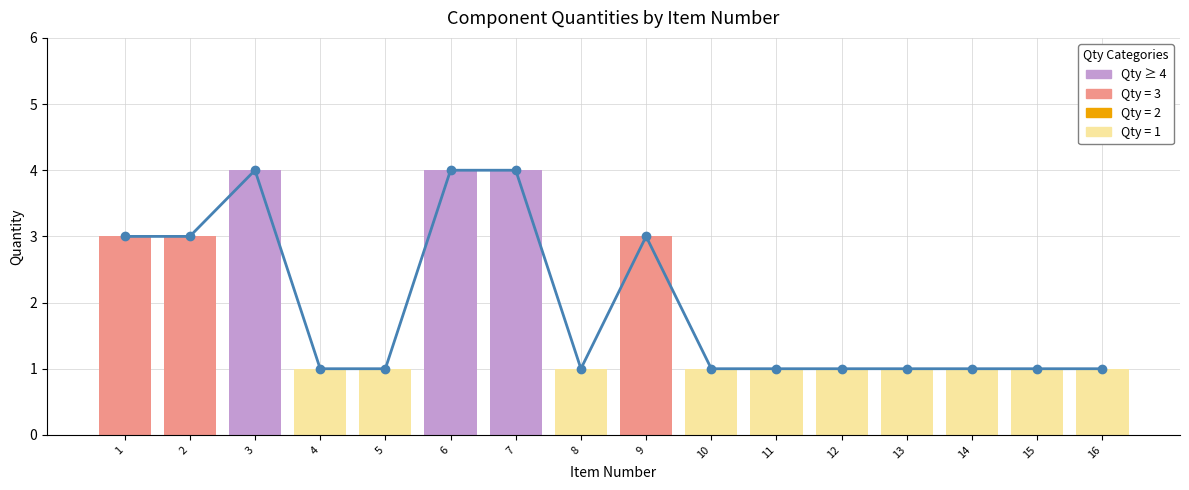

The chart shows a value of 2 at 15. True or false?

False